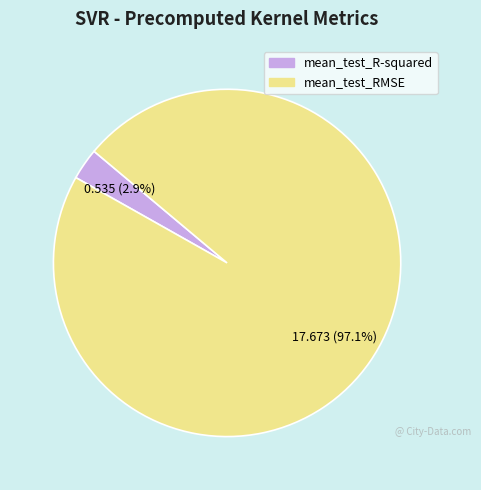

True or false: mean_test_R-squared accounts for 15% of the total.

False